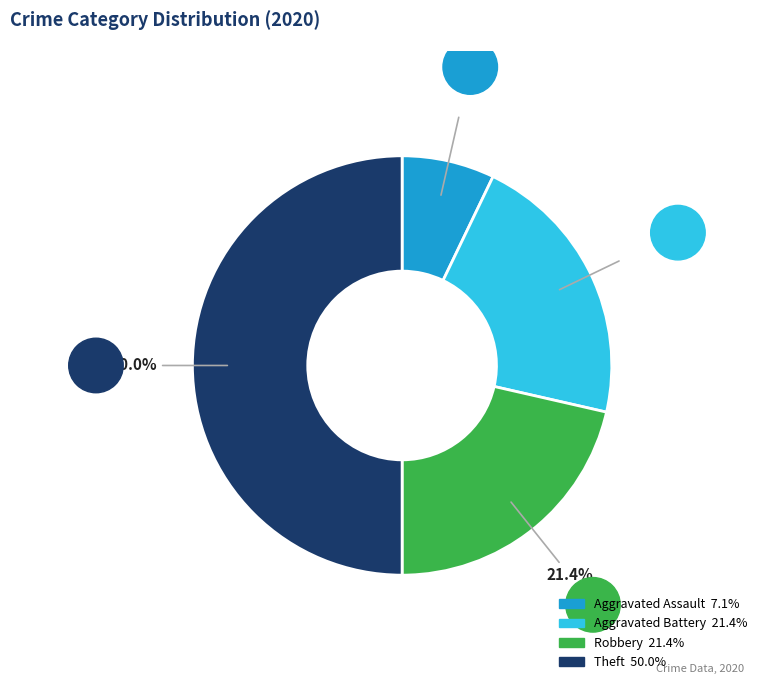

Combined, do Aggravated Assault and Aggravated Battery account for over 50%?

No